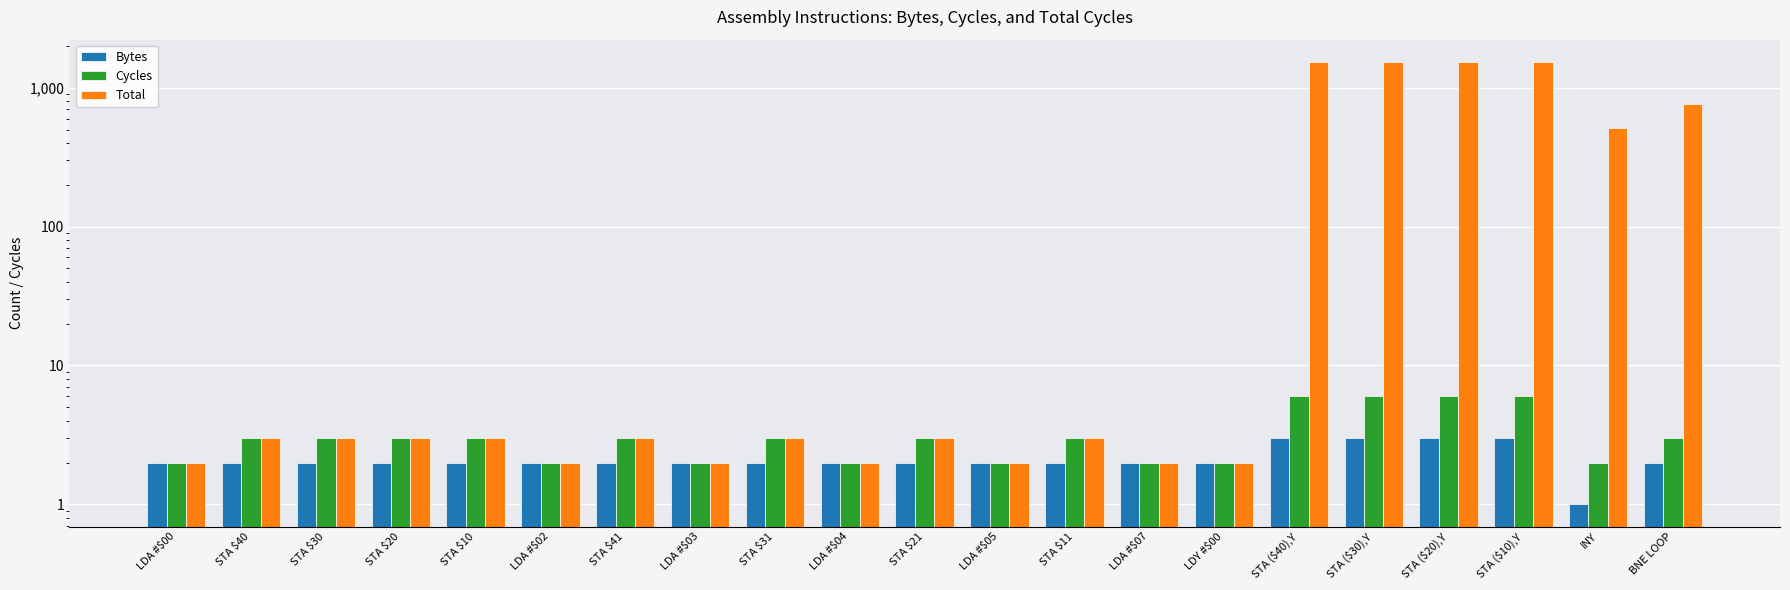

What is the average value of the Bytes series?

2